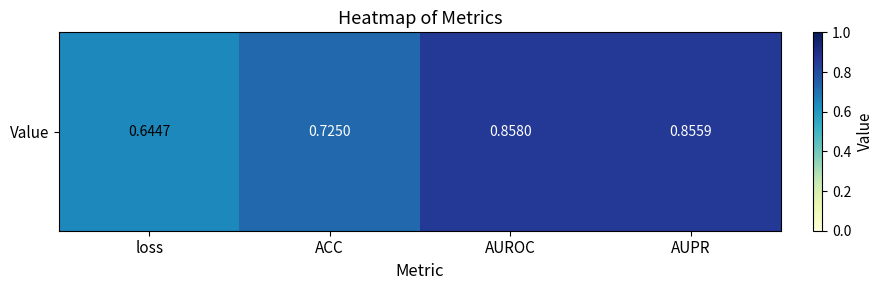

Count the values in the range 0 to 1.

4